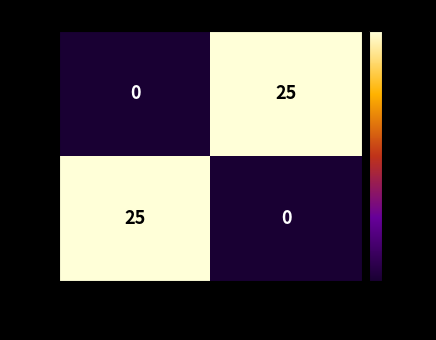

Rank the series at g1 from lowest to highest value.

g1, g2